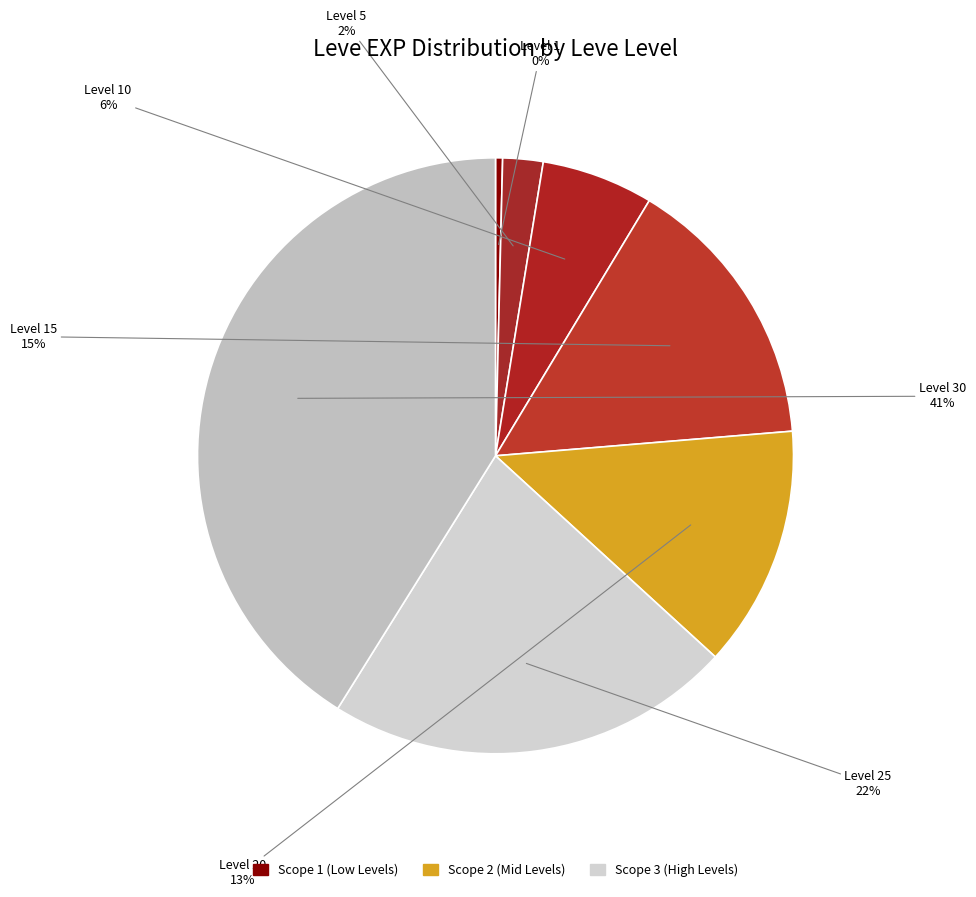

How many segments does this pie chart have?

7